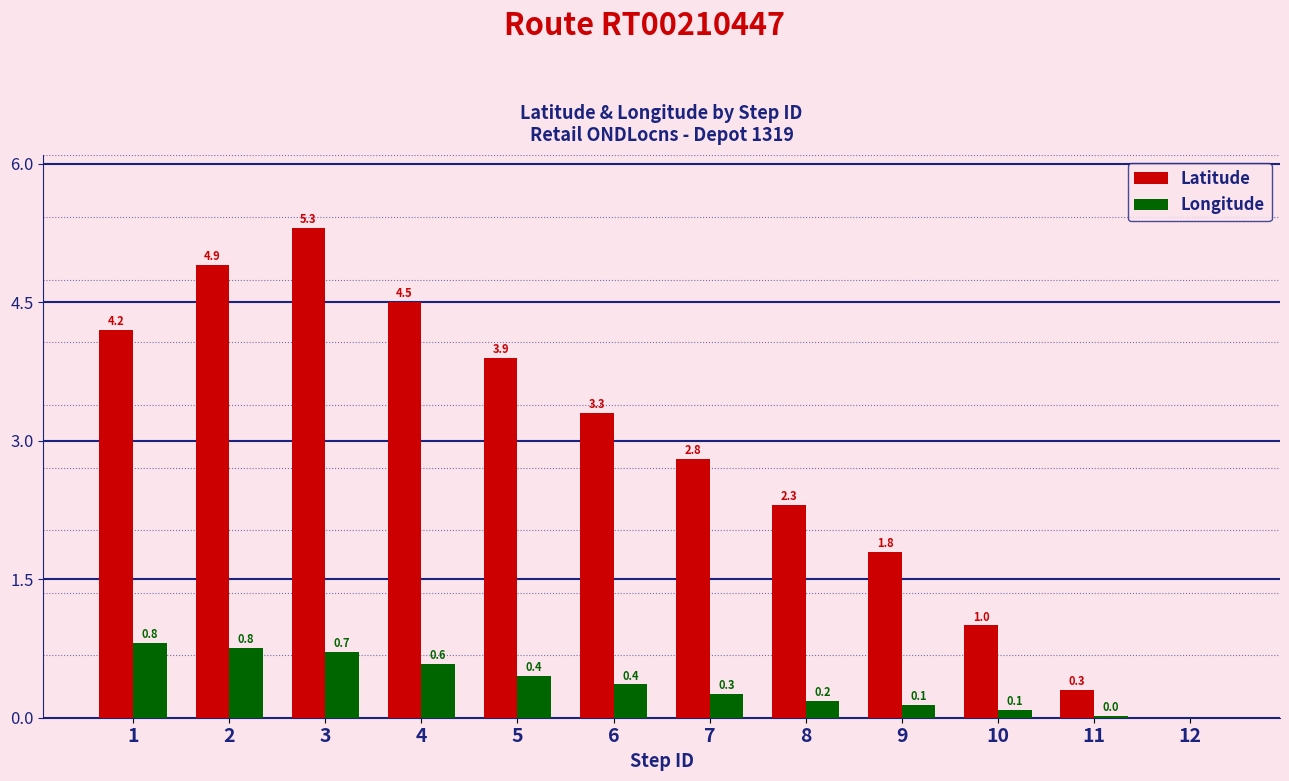

What is the sum of the Latitude values at 2 and 10?

5.9